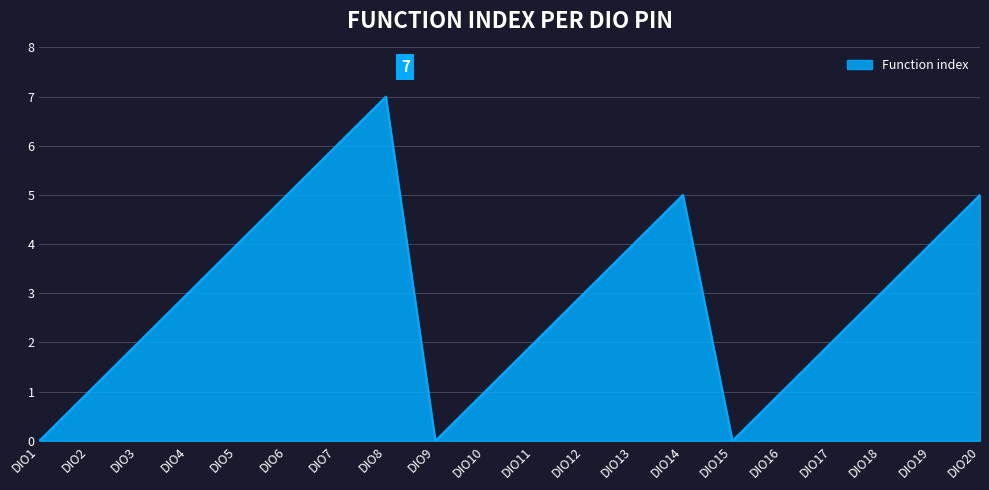

What value does the data have at DIO14?

5